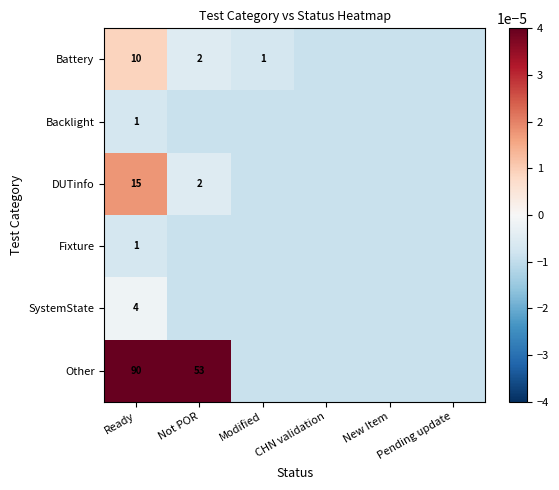

The DUTinfo series shows 15.0 at Ready. True or false?

True